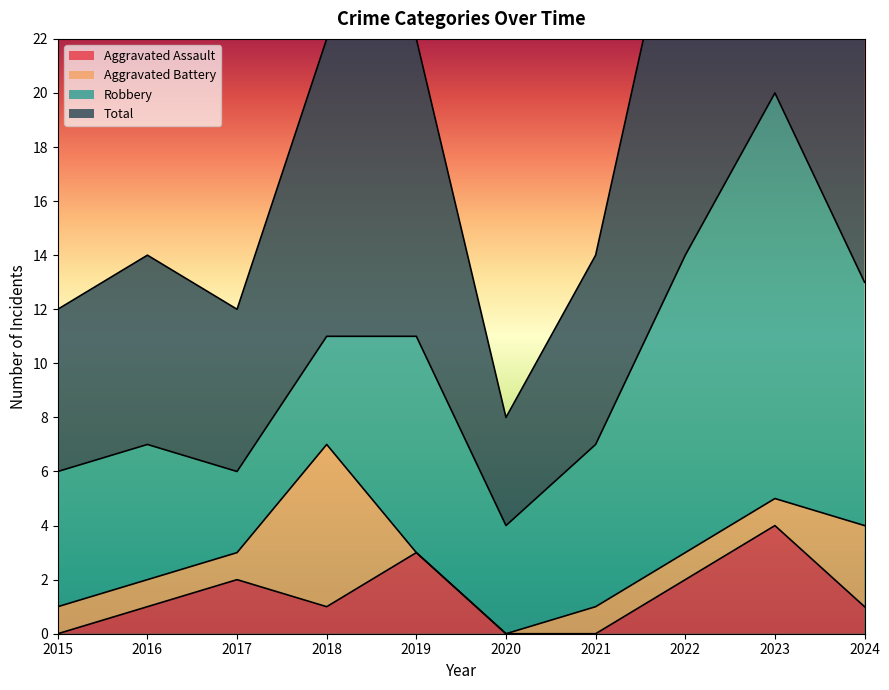

Is it true that Aggravated Assault equals 7 at 2023?

False